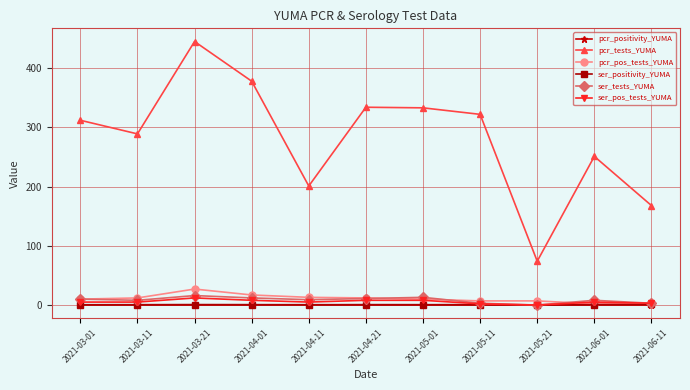

What is the spread (max minus min) of values at 2021-03-11?

289.0